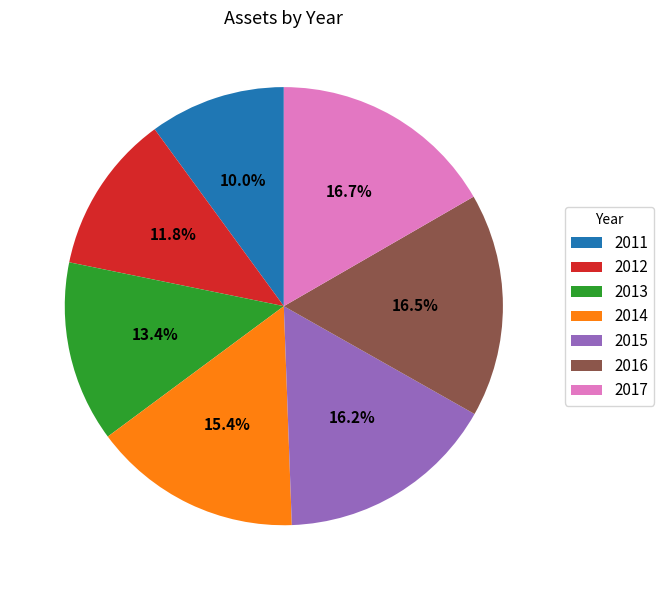

To the nearest percent, what is the average slice percentage?

14%